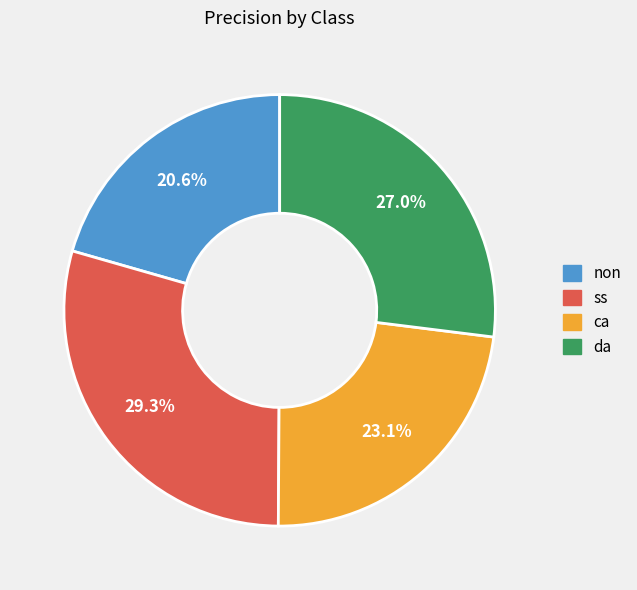

How much of the chart is everything except ss?

70.7%